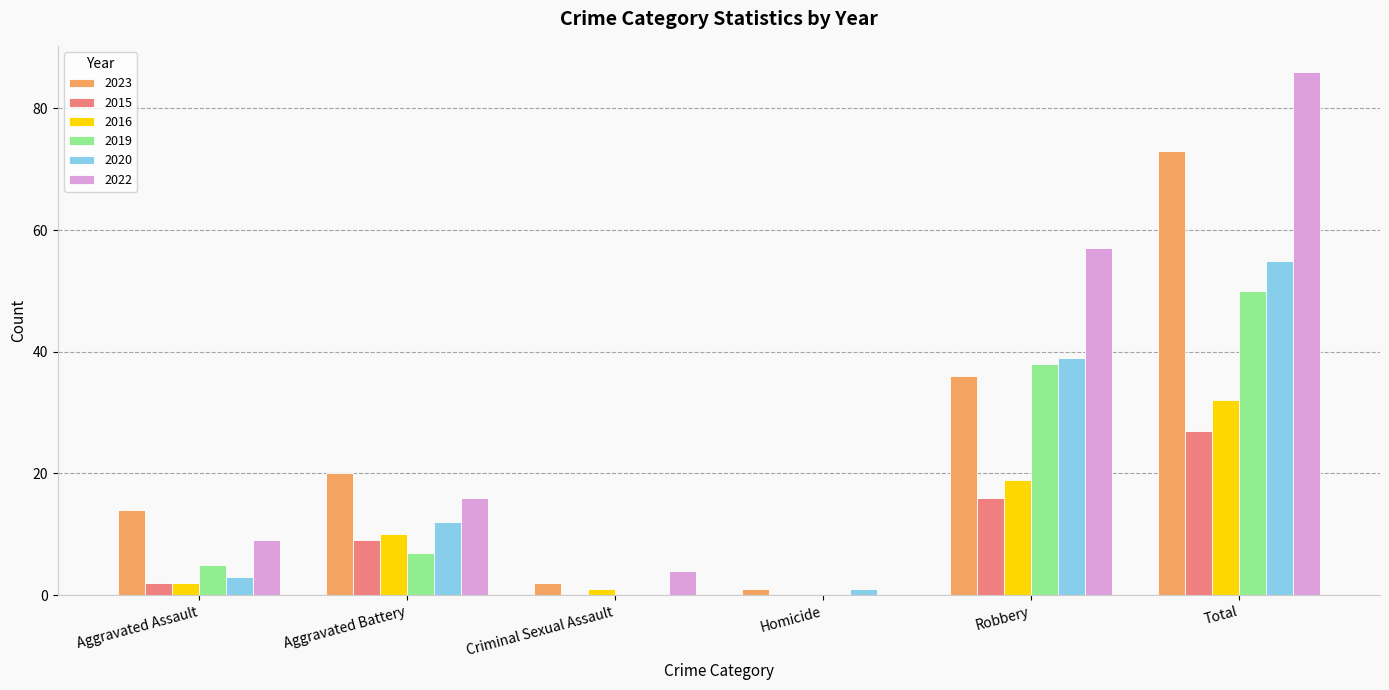

What is the sum of the 2015 values at Aggravated Battery and Aggravated Assault?

11